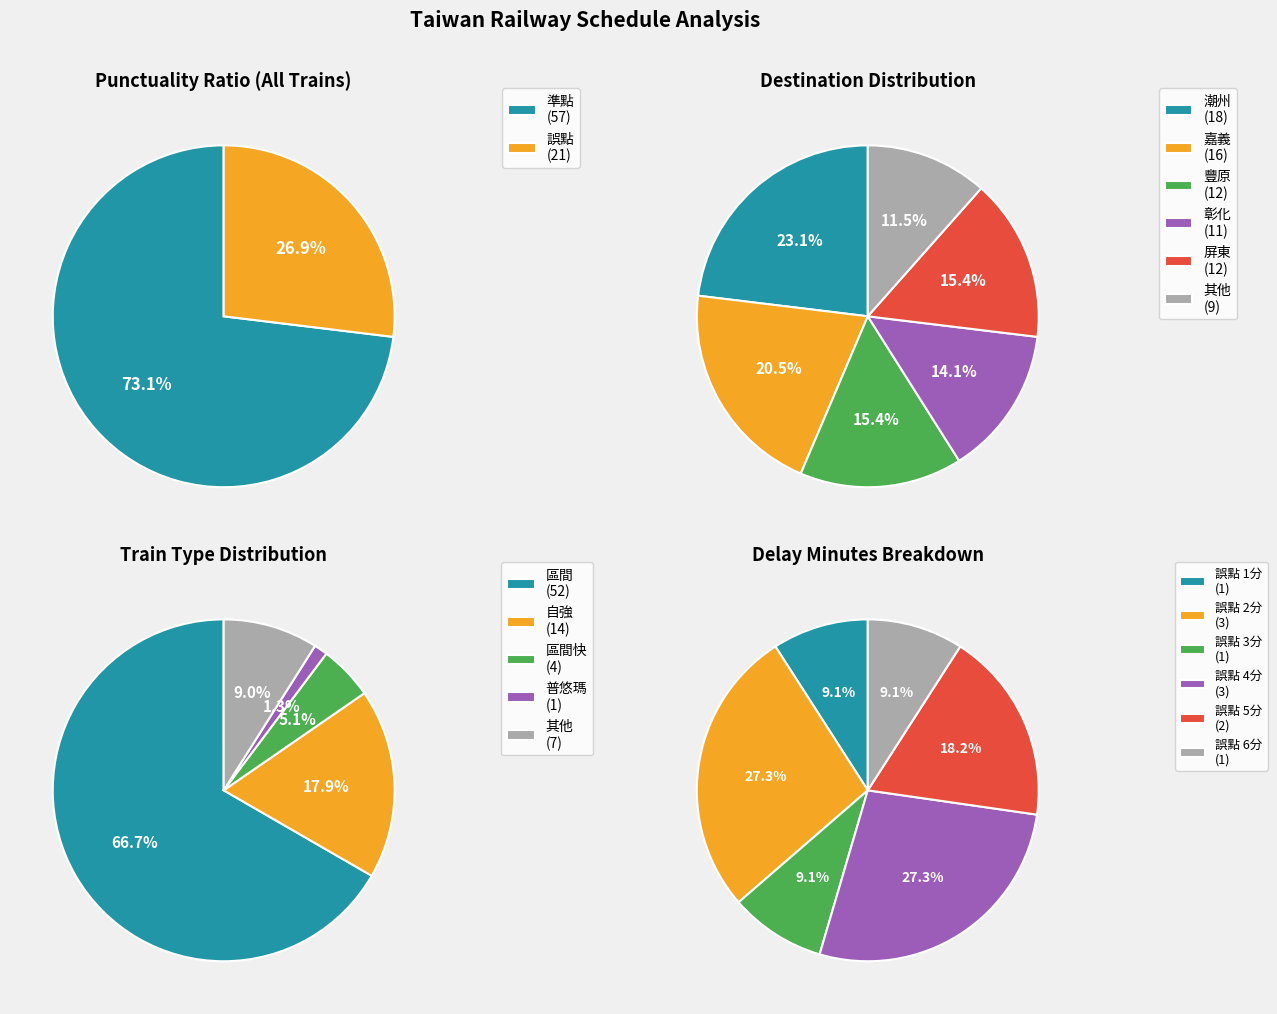

How many segments does this pie chart have?

2